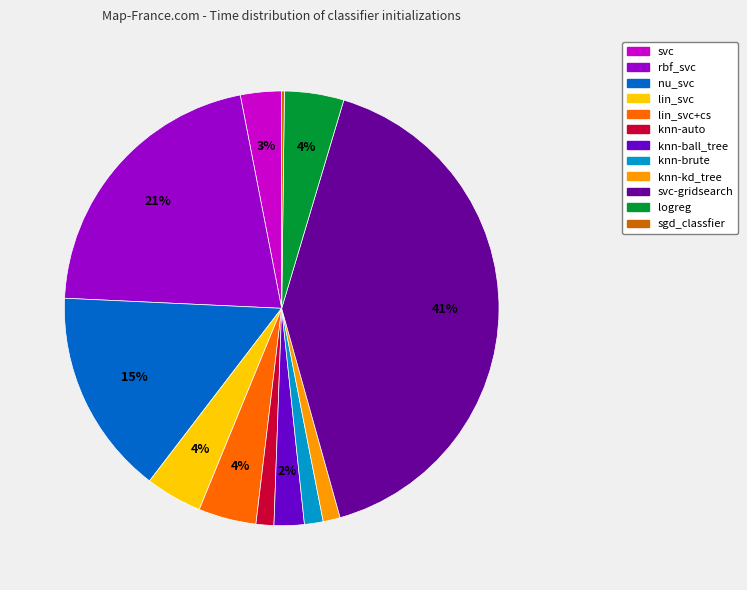

To the nearest percent, what is the difference between the knn-auto and svc slice percentages?

2%